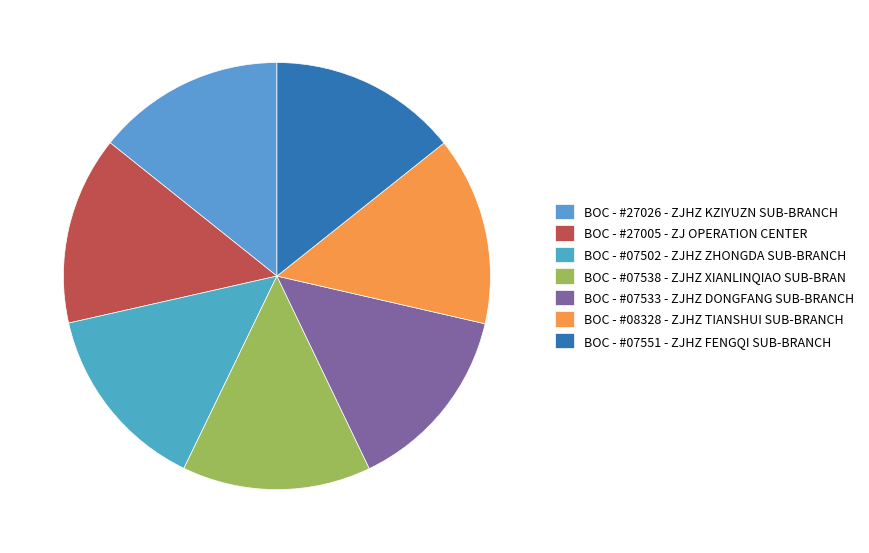

Does BOC - #07502 - ZJHZ ZHONGDA SUB-BRANCH account for over 50% of the chart?

No